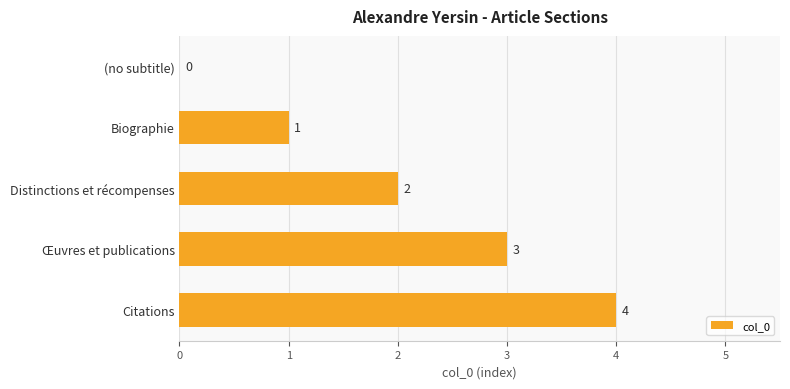

Where is the data nearest to the value 2?

Distinctions et récompenses